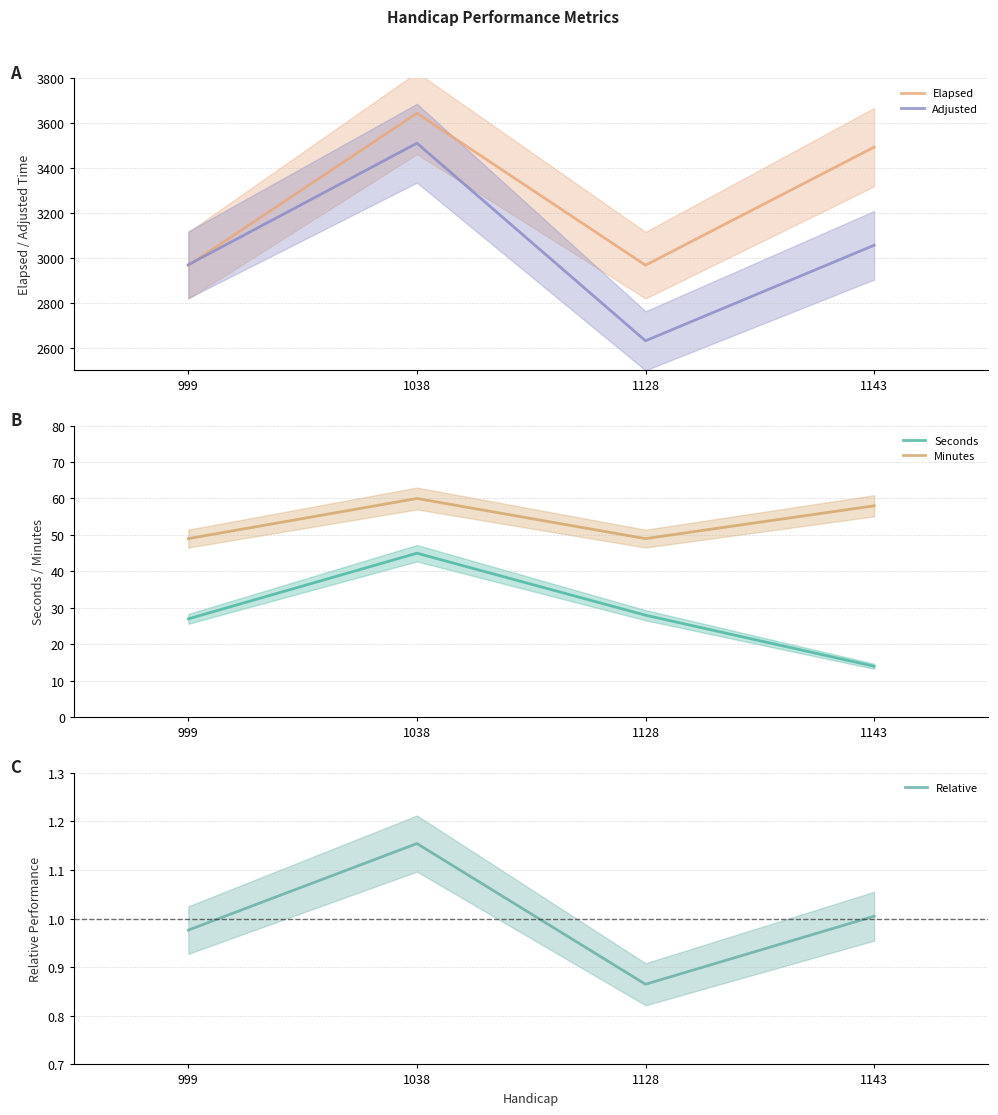

True or false: Minutes and Elapsed intersect in this chart.

False